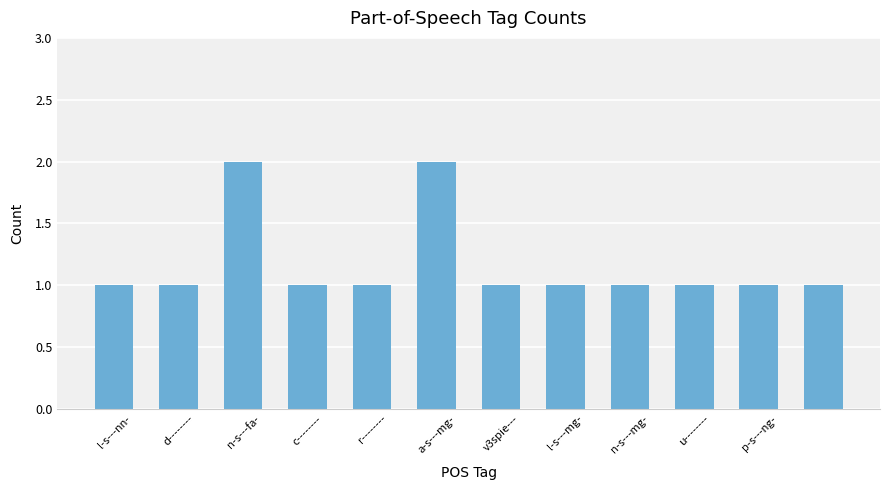

What is the value of the 7th bar from the left?

1